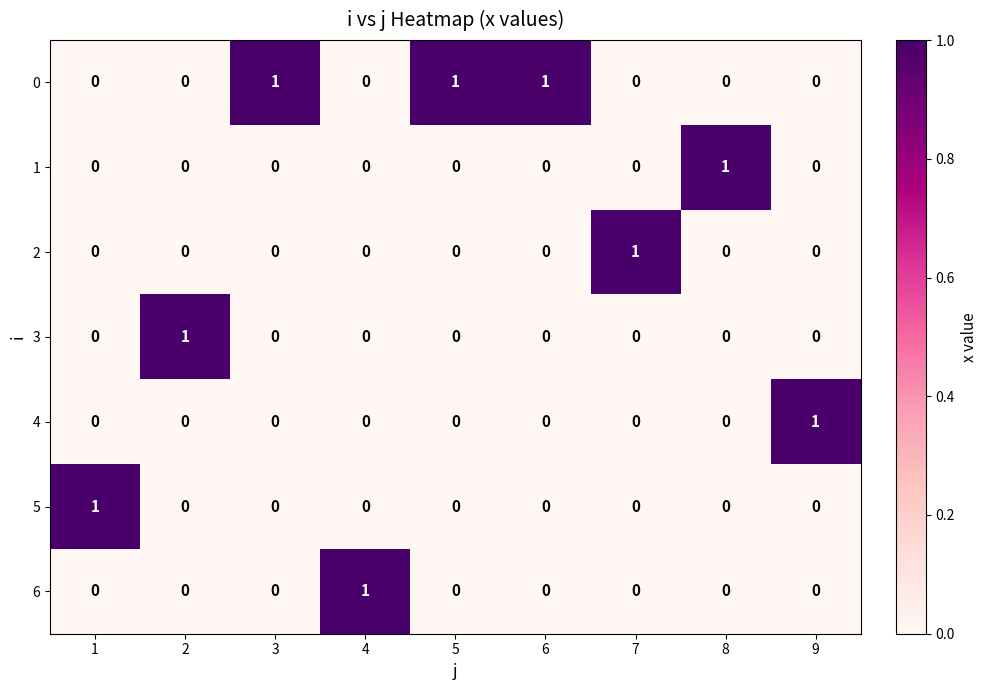

At how many categories does at least one series exceed 0?

9